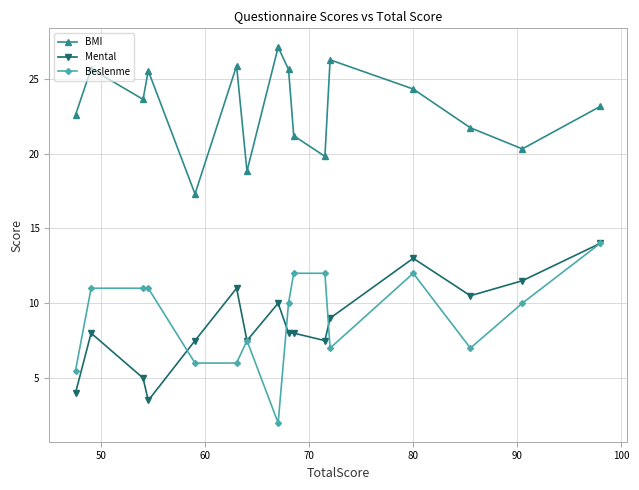

What is the minimum value shown in the chart?

2.0